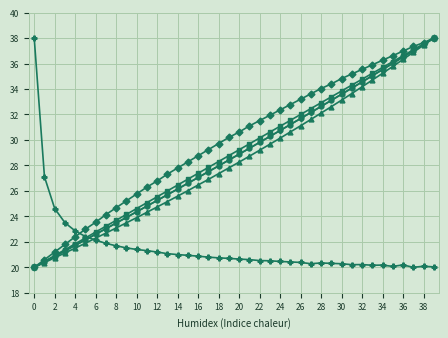

What is the greatest value displayed?

38.0